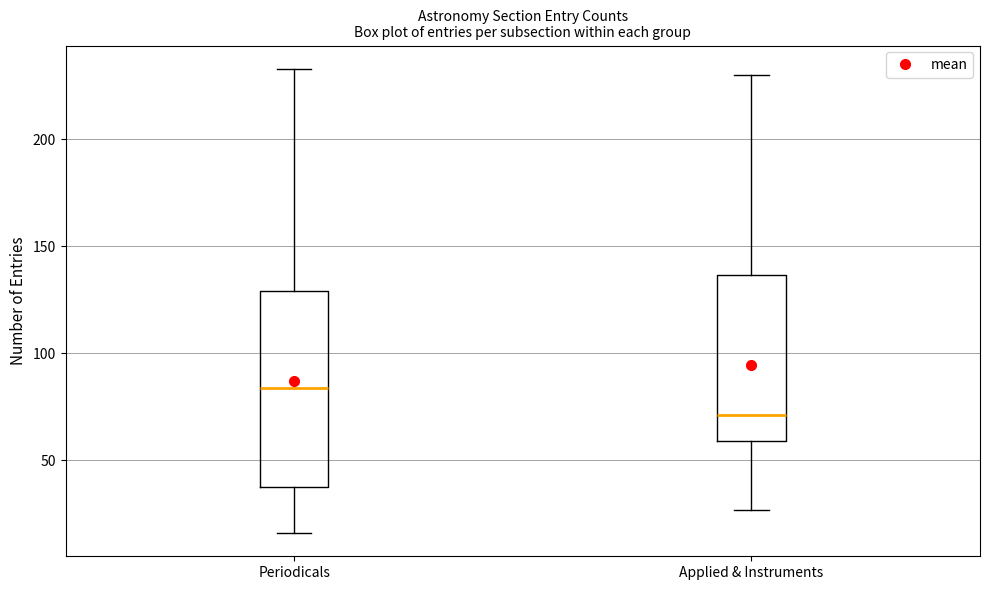

Which box has the lowest median line?

Applied & Instruments